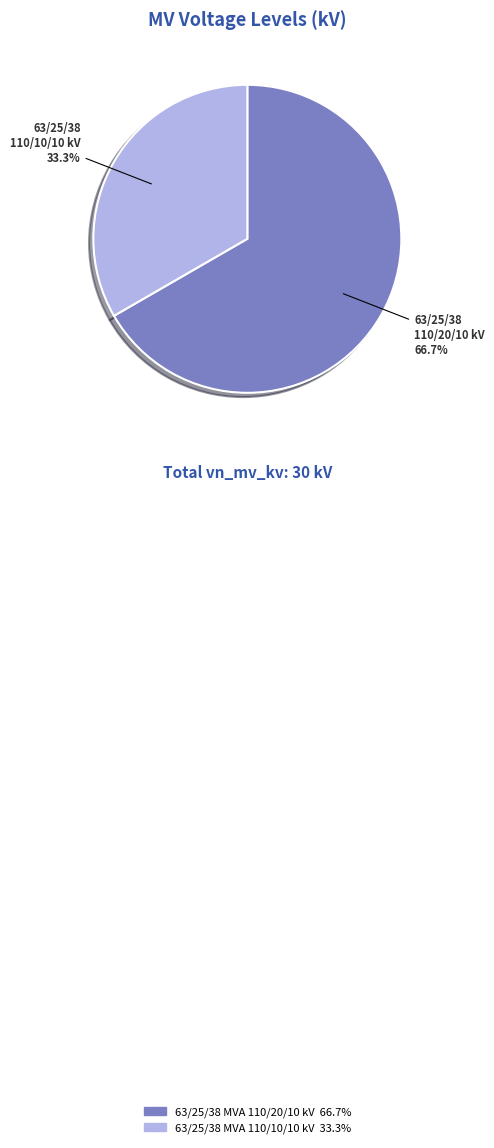

Is it true that 63/25/38 MVA 110/20/10 kV is 58% of the pie?

False